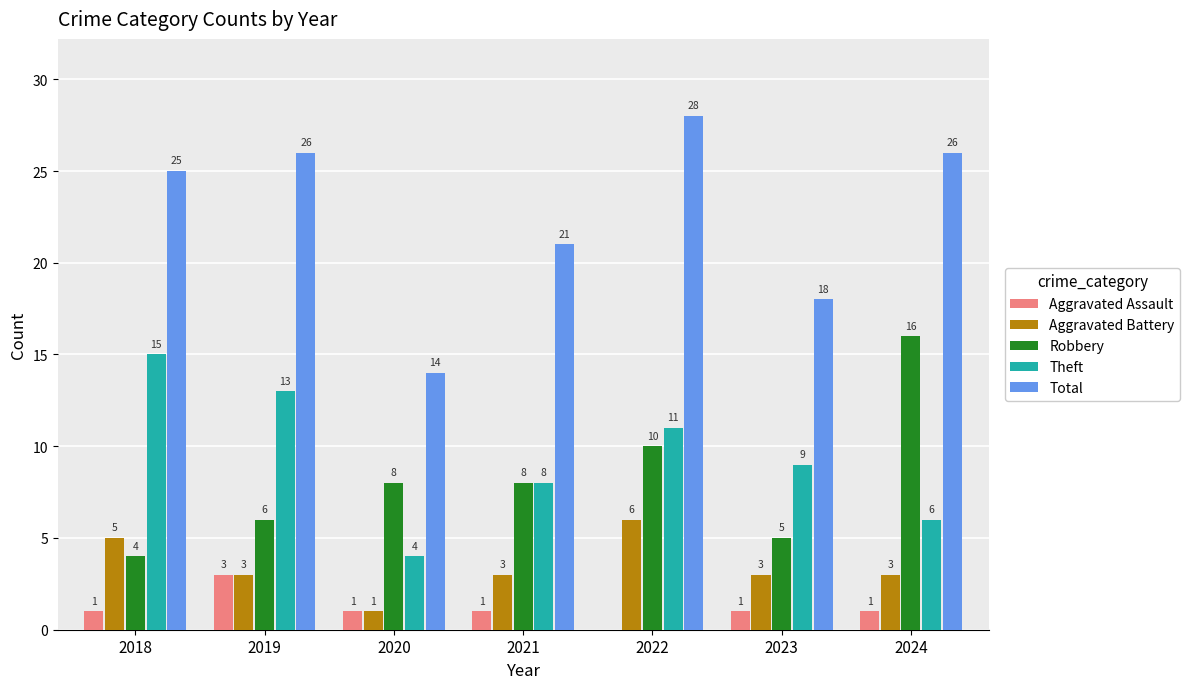

Reading left to right, extract all data points from this chart.

Aggravated Assault: 1	3	1	1	0	1	1
Aggravated Battery: 5	3	1	3	6	3	3
Robbery: 4	6	8	8	10	5	16
Theft: 15	13	4	8	11	9	6
Total: 25	26	14	21	28	18	26